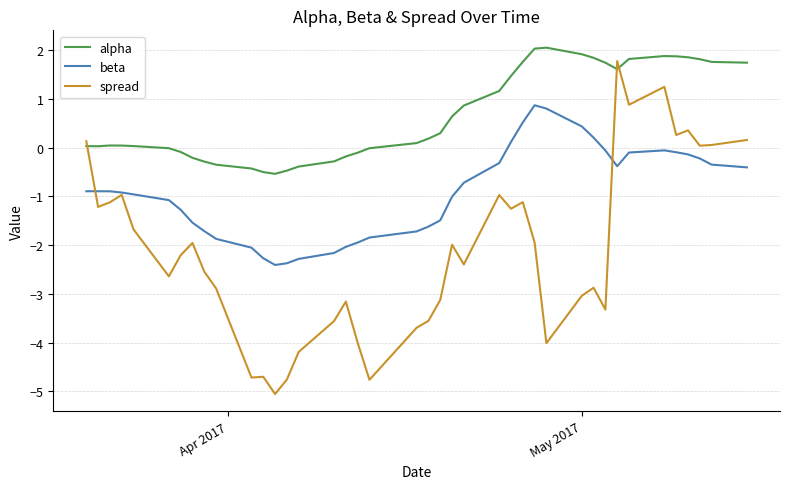

Which series has the largest total across all categories?

alpha